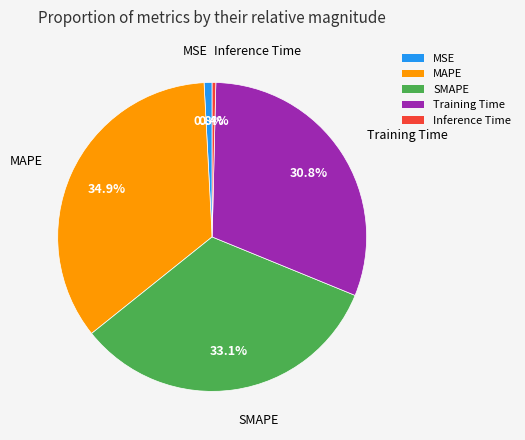

Is there a majority slice in this chart?

No